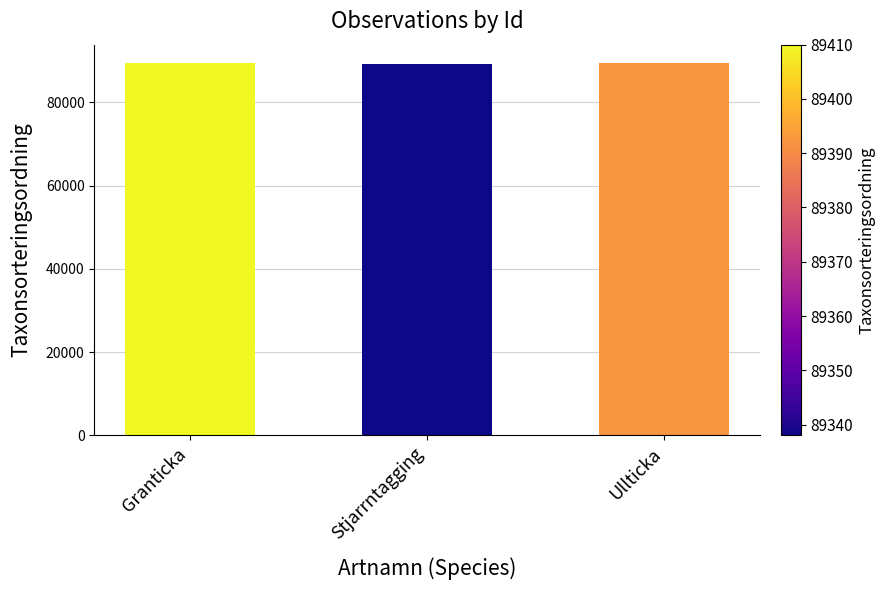

Is it true that the value at Ullticka is 89392?

True